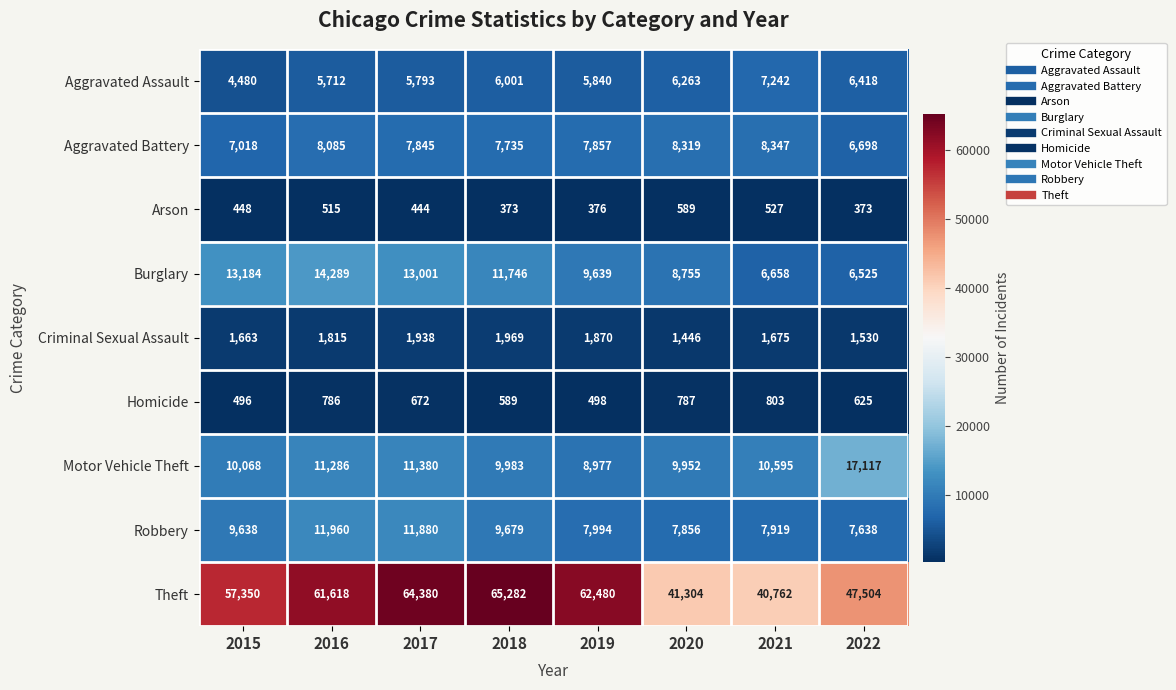

What is the difference between the highest and lowest values at 2022?

47131